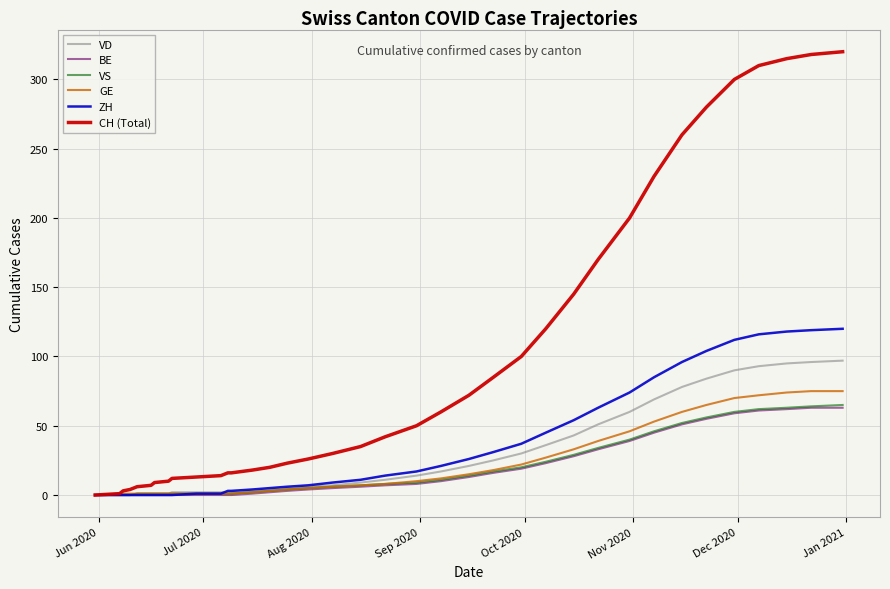

What is the maximum value for VD?

97